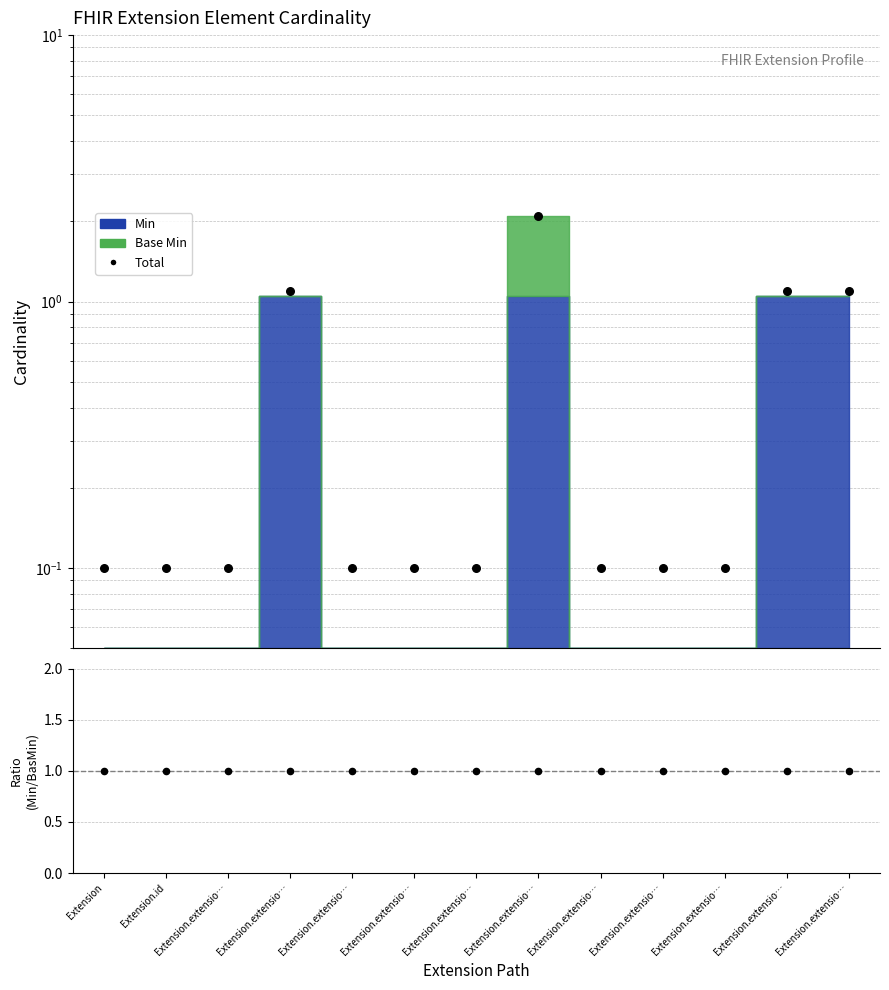

Which series has the widest spread of Y values?

Total